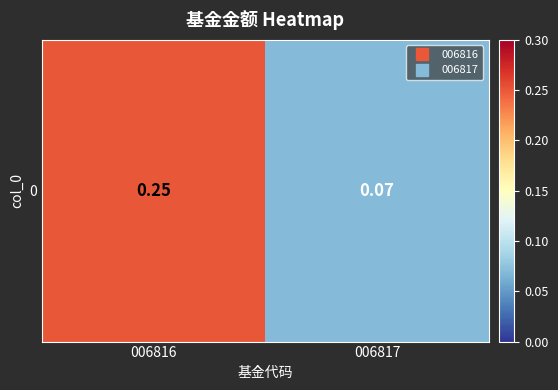

Count the number of data series in this chart.

1